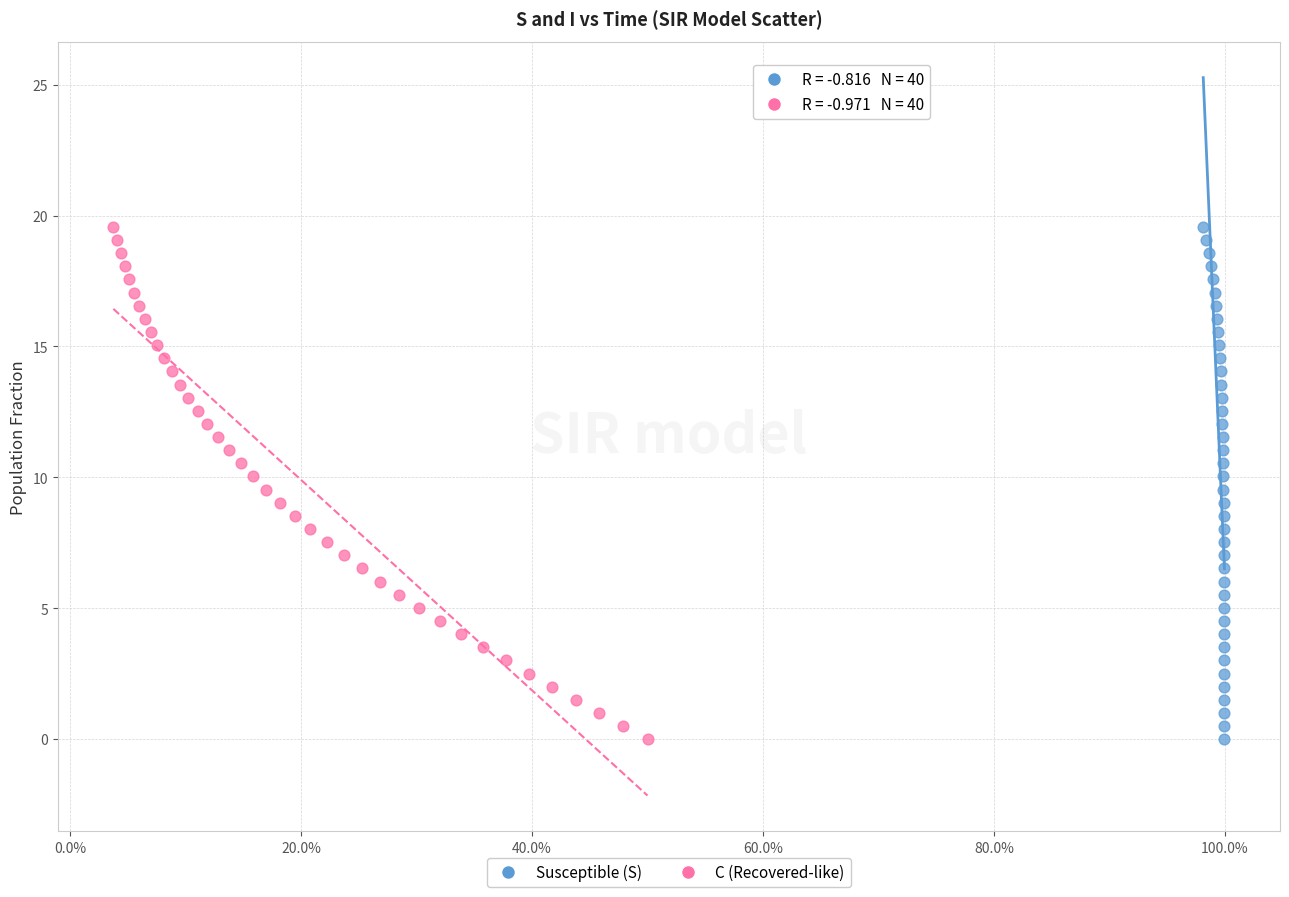

What are all the series names shown in the legend?

Susceptible (S), C (Recovered-like)